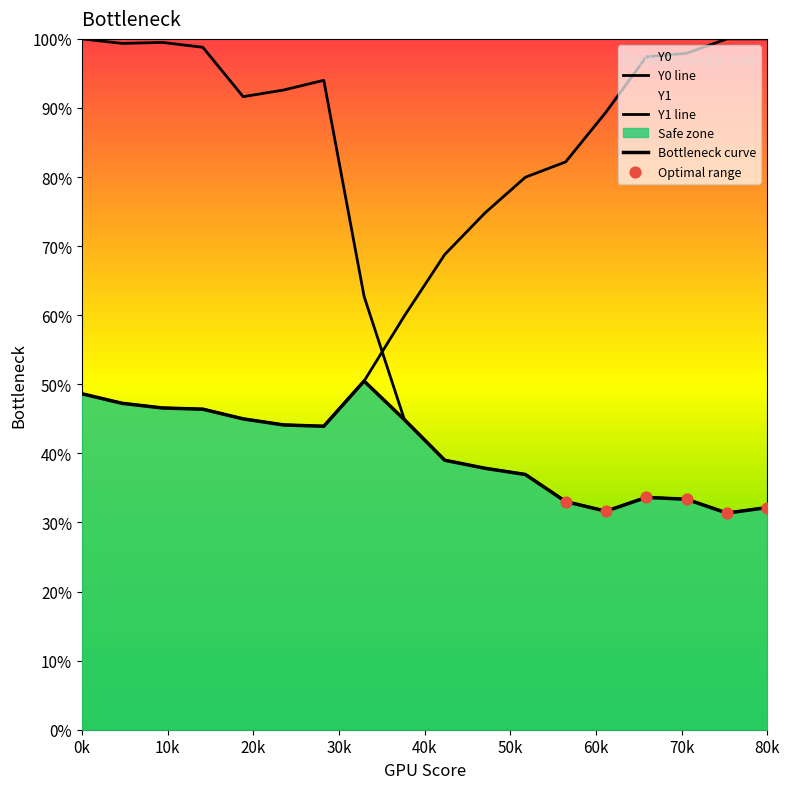

Which series has the largest total across all categories?

Y0